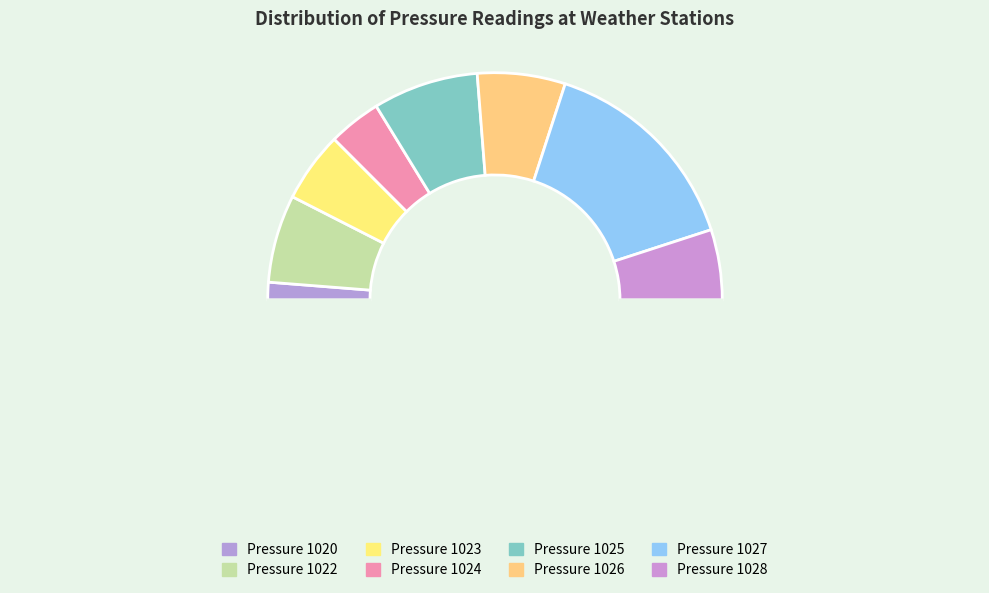

Is there any slice that represents more than half of the pie?

No